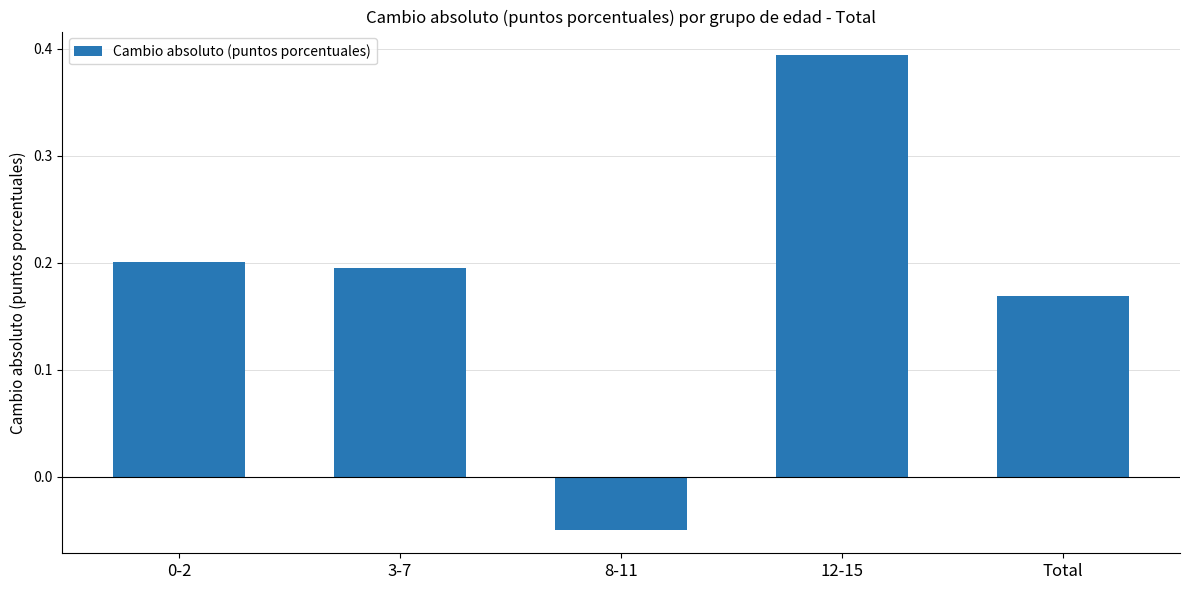

What is the label of the 4th bar from the right?

3-7